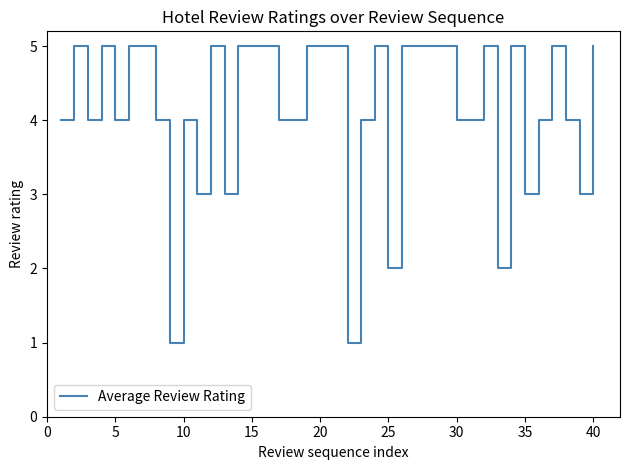

What is the greatest value displayed?

5